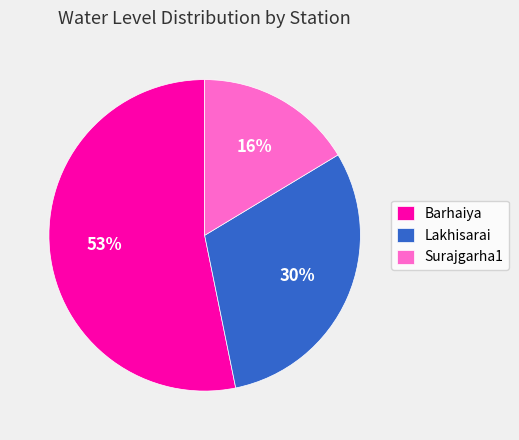

To the nearest percent, what is the difference between the largest and smallest slice percentages?

37%